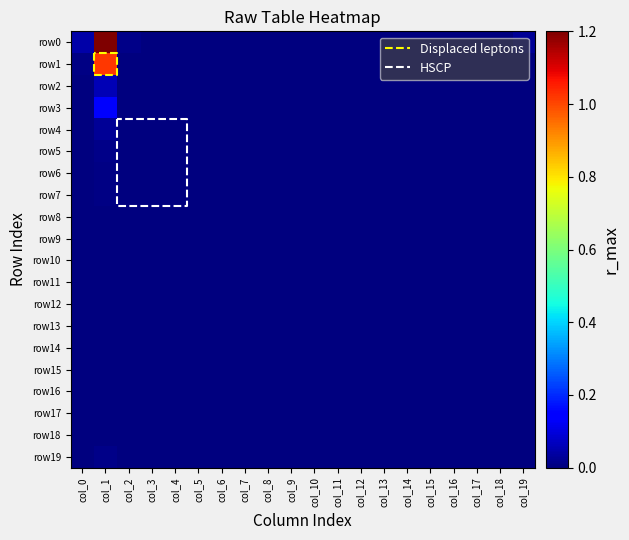

Which has a higher value, col_12 or col_14?

col_12